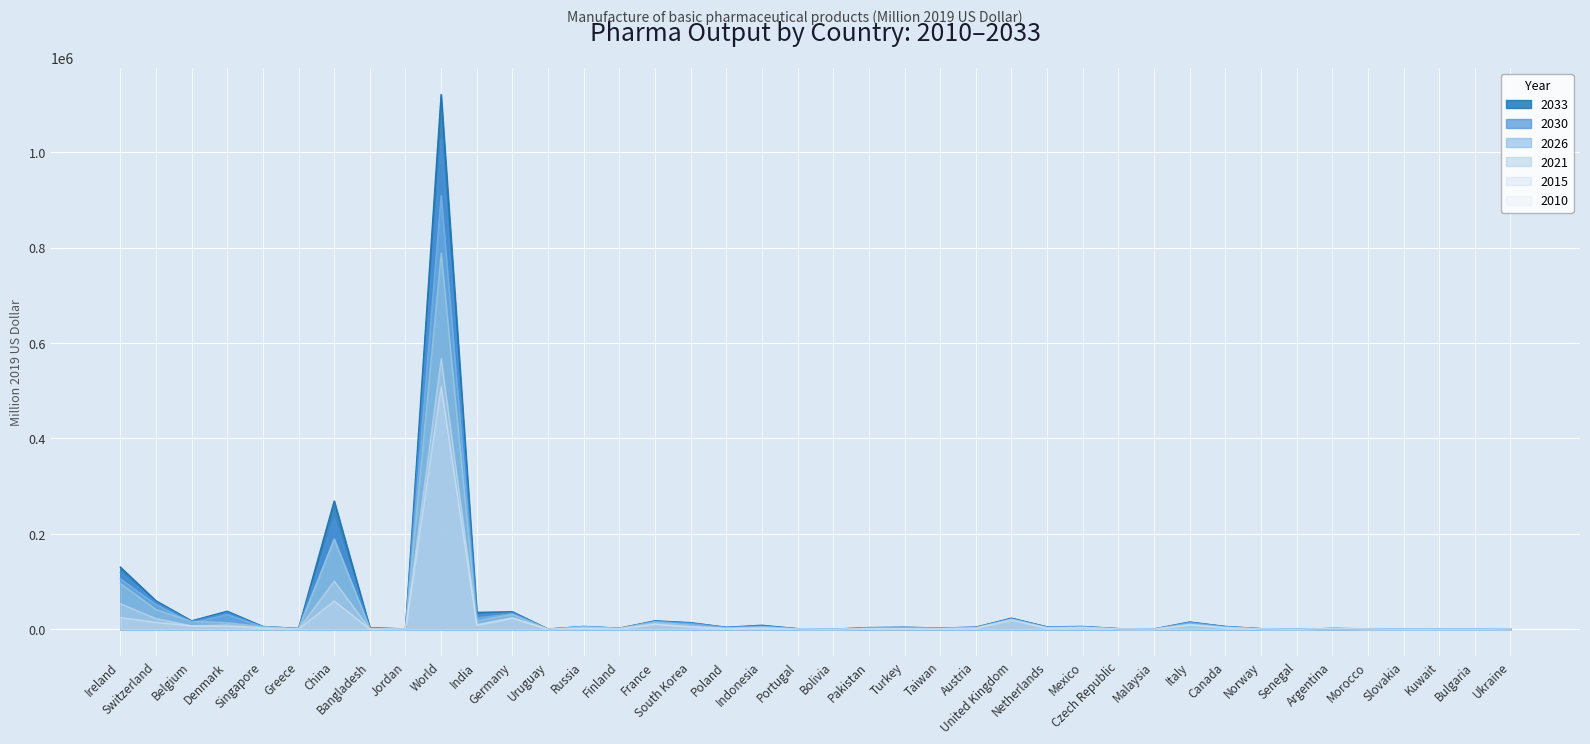

Reading left to right, what are all the values shown in this chart?

2010: Ireland=24656.1	Switzerland=14821.2	Belgium=7279.6	Denmark=6235.8	Singapore=2530.5	Greece=715.6	China=59575.5	Bangladesh=418.7	Jordan=402.3	World=508635.1	India=8320.1	Germany=23386.0	Uruguay=231.7	Russia=2682.2	Finland=1135.5	France=10558.8	South Korea=4634.5	Poland=1788.3	Indonesia=2175.1	Portugal=543.0	Bolivia=103.5	Pakistan=1289.0	Turkey=1004.9	Taiwan=1202.4	Austria=2103.5	United Kingdom=20992.2	Netherlands=2116.2	Mexico=4146.7	Czech Republic=667.4	Malaysia=169.7	Italy=9356.0	Canada=3330.0	Norway=574.3	Senegal=28.1	Argentina=1436.9	Morocco=560.2	Slovakia=119.0	Kuwait=131.5	Bulgaria=123.0	Ukraine=575.1
2015: Ireland=53668.6	Switzerland=22573.8	Belgium=7330.0	Denmark=9151.9	Singapore=3444.0	Greece=644.6	China=101110.0	Bangladesh=672.2	Jordan=386.8	World=567267.8	India=10482.8	Germany=24582.6	Uruguay=281.6	Russia=3091.4	Finland=1553.8	France=11795.9	South Korea=6087.1	Poland=1568.8	Indonesia=3435.2	Portugal=651.3	Bolivia=130.4	Pakistan=1683.0	Turkey=1639.4	Taiwan=1350.2	Austria=2732.3	United Kingdom=18397.8	Netherlands=2952.0	Mexico=3548.8	Czech Republic=780.8	Malaysia=298.9	Italy=10333.7	Canada=3618.0	Norway=768.1	Senegal=35.3	Argentina=1474.8	Morocco=566.4	Slovakia=48.9	Kuwait=154.8	Bulgaria=182.0	Ukraine=544.9
2021: Ireland=96436.4	Switzerland=41579.1	Belgium=16945.7	Denmark=13912.7	Singapore=5769.8	Greece=1273.0	China=188526.9	Bangladesh=1927.7	Jordan=506.1	World=788073.0	India=18039.3	Germany=31315.5	Uruguay=373.2	Russia=5398.5	Finland=1989.6	France=15281.2	South Korea=8824.5	Poland=2552.7	Indonesia=5312.7	Portugal=910.1	Bolivia=178.8	Pakistan=2309.2	Turkey=2600.3	Taiwan=1995.5	Austria=3086.8	United Kingdom=20520.4	Netherlands=3673.2	Mexico=4094.9	Czech Republic=963.7	Malaysia=452.3	Italy=11163.4	Canada=4400.6	Norway=922.6	Senegal=53.5	Argentina=1488.9	Morocco=653.9	Slovakia=70.0	Kuwait=156.5	Bulgaria=217.8	Ukraine=616.0
2026: Ireland=105932.3	Switzerland=51740.7	Belgium=13446.0	Denmark=30950.7	Singapore=4840.4	Greece=1645.4	China=190323.7	Bangladesh=2094.4	Jordan=619.2	World=909280.6	India=24028.7	Germany=32511.1	Uruguay=419.1	Russia=5321.8	Finland=1990.8	France=15820.8	South Korea=11825.3	Poland=3551.8	Indonesia=5769.6	Portugal=1188.3	Bolivia=229.1	Pakistan=2601.1	Turkey=3324.3	Taiwan=2374.6	Austria=3900.9	United Kingdom=21336.7	Netherlands=4426.8	Mexico=5128.5	Czech Republic=1278.0	Malaysia=539.9	Italy=13766.0	Canada=5215.2	Norway=1203.1	Senegal=79.8	Argentina=1498.1	Morocco=910.0	Slovakia=95.4	Kuwait=189.8	Bulgaria=241.3	Ukraine=517.0
2030: Ireland=118963.3	Switzerland=56449.5	Belgium=16140.7	Denmark=34945.4	Singapore=5455.4	Greece=1692.0	China=233339.7	Bangladesh=2794.7	Jordan=701.7	World=1025439.0	India=30431.2	Germany=35016.8	Uruguay=476.5	Russia=5720.5	Finland=2166.0	France=16881.0	South Korea=13057.0	Poland=4016.7	Indonesia=7212.1	Portugal=1258.3	Bolivia=261.4	Pakistan=3186.4	Turkey=3874.2	Taiwan=2538.0	Austria=4266.7	United Kingdom=22581.3	Netherlands=4859.7	Mexico=5607.1	Czech Republic=1327.2	Malaysia=660.3	Italy=14633.5	Canada=5651.5	Norway=1291.5	Senegal=95.1	Argentina=1689.8	Morocco=960.8	Slovakia=100.2	Kuwait=196.2	Bulgaria=246.5	Ukraine=643.5
2033: Ireland=130444.5	Switzerland=59808.4	Belgium=17750.6	Denmark=37820.1	Singapore=5953.9	Greece=1715.7	China=268925.2	Bangladesh=3402.7	Jordan=766.5	World=1120783.8	India=35451.3	Germany=36809.0	Uruguay=519.3	Russia=6021.6	Finland=2291.1	France=17782.1	South Korea=13953.2	Poland=4298.9	Indonesia=8476.8	Portugal=1297.9	Bolivia=284.7	Pakistan=3647.9	Turkey=4351.9	Taiwan=2662.0	Austria=4530.0	United Kingdom=23349.2	Netherlands=5180.3	Mexico=5968.3	Czech Republic=1358.0	Malaysia=758.1	Italy=15299.0	Canada=6000.1	Norway=1345.2	Senegal=107.9	Argentina=1851.4	Morocco=983.6	Slovakia=102.2	Kuwait=196.4	Bulgaria=248.0	Ukraine=830.0